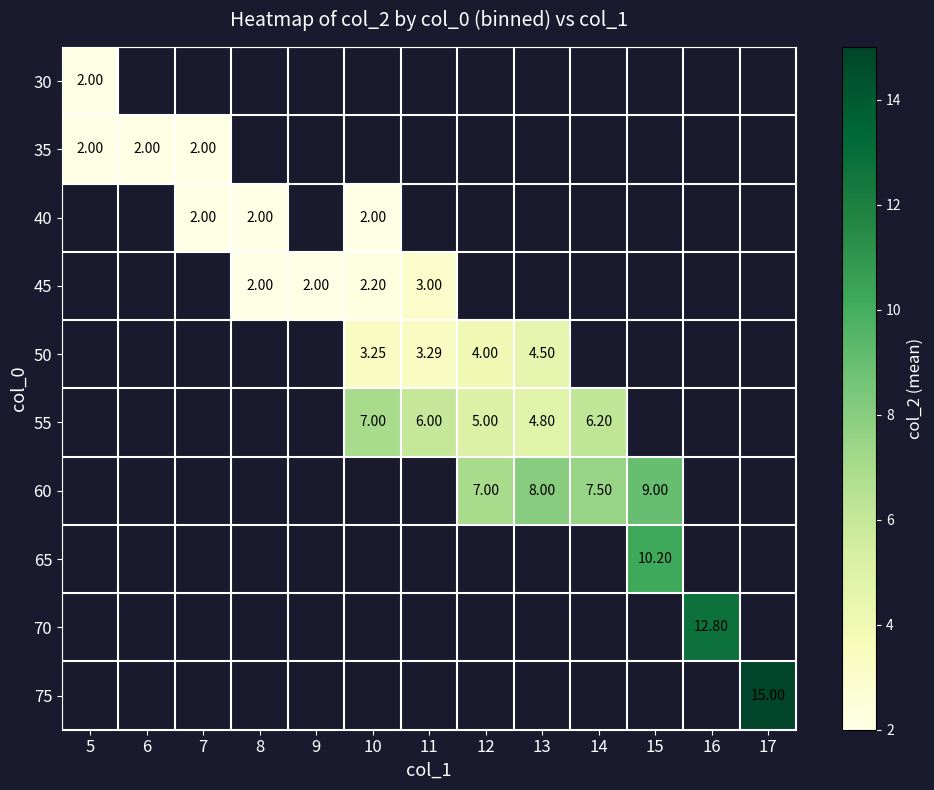

How many values in 35 are above zero?

3